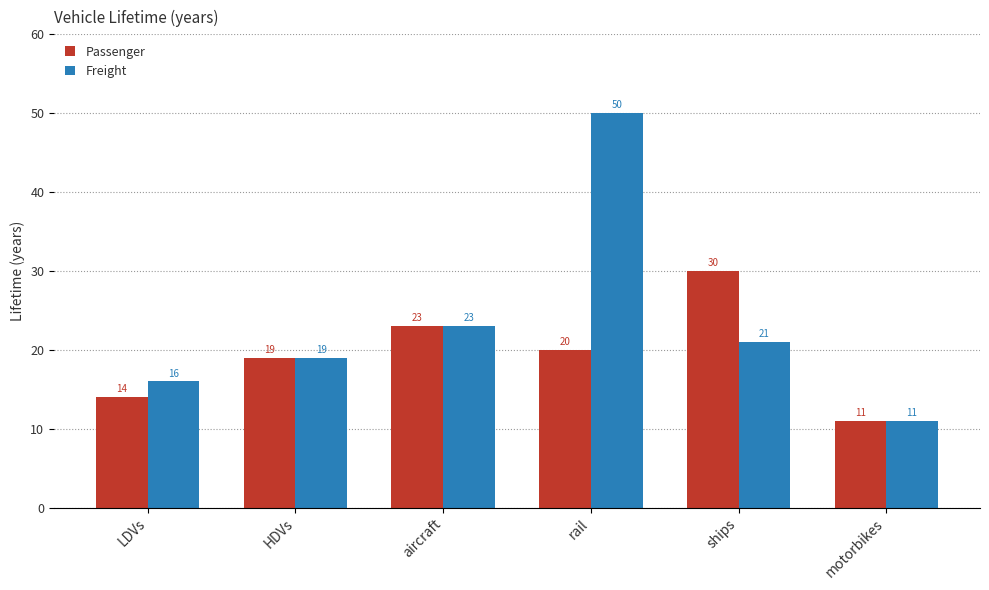

At which category is the sum across all series the highest?

rail